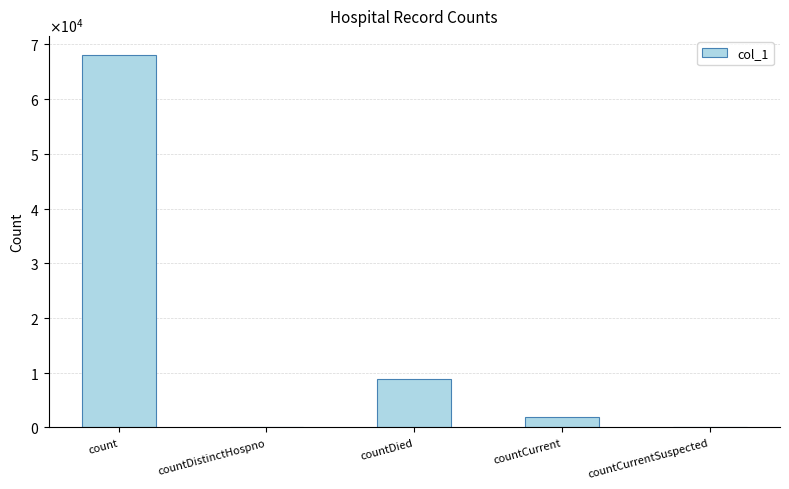

What is the value of the 4th bar from the left?

1863